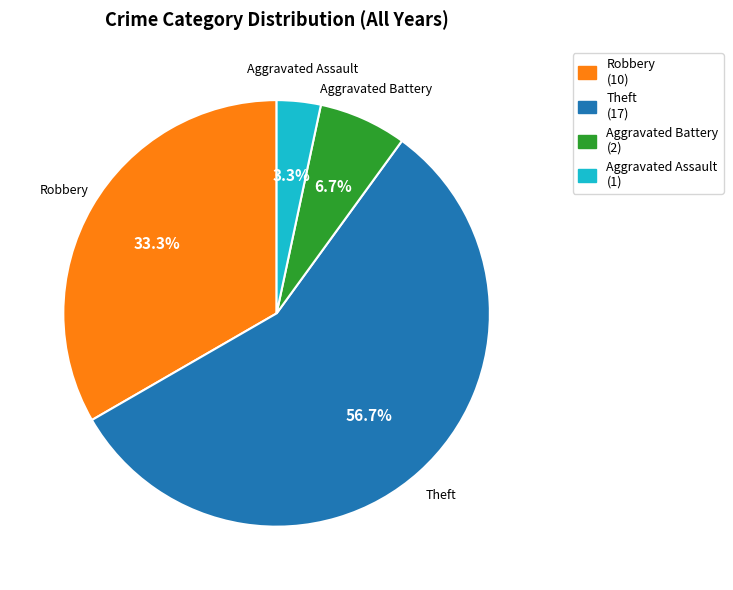

Is there any slice that represents more than half of the pie?

Yes